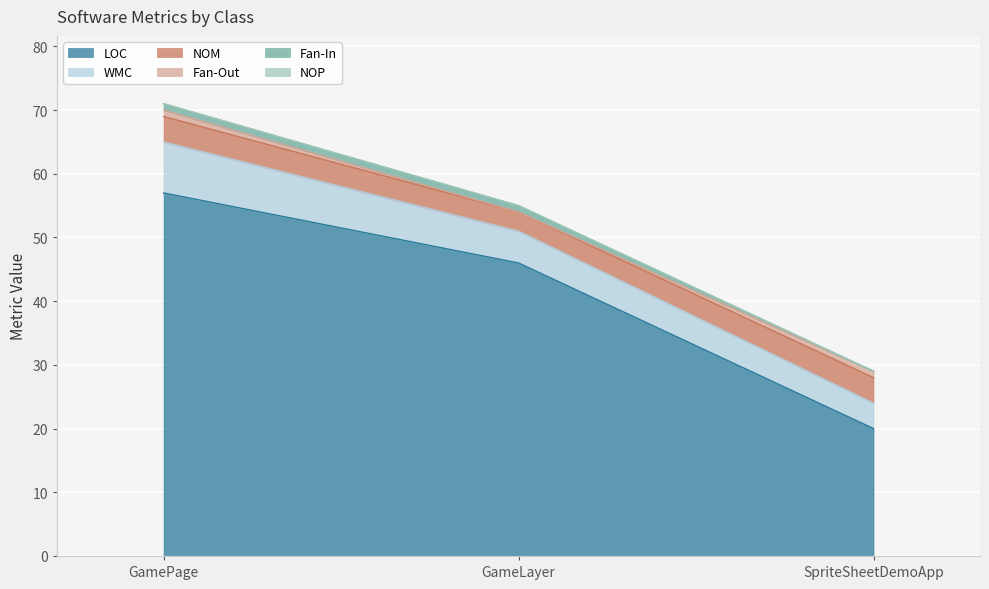

What is the lowest value of the WMC series?

4